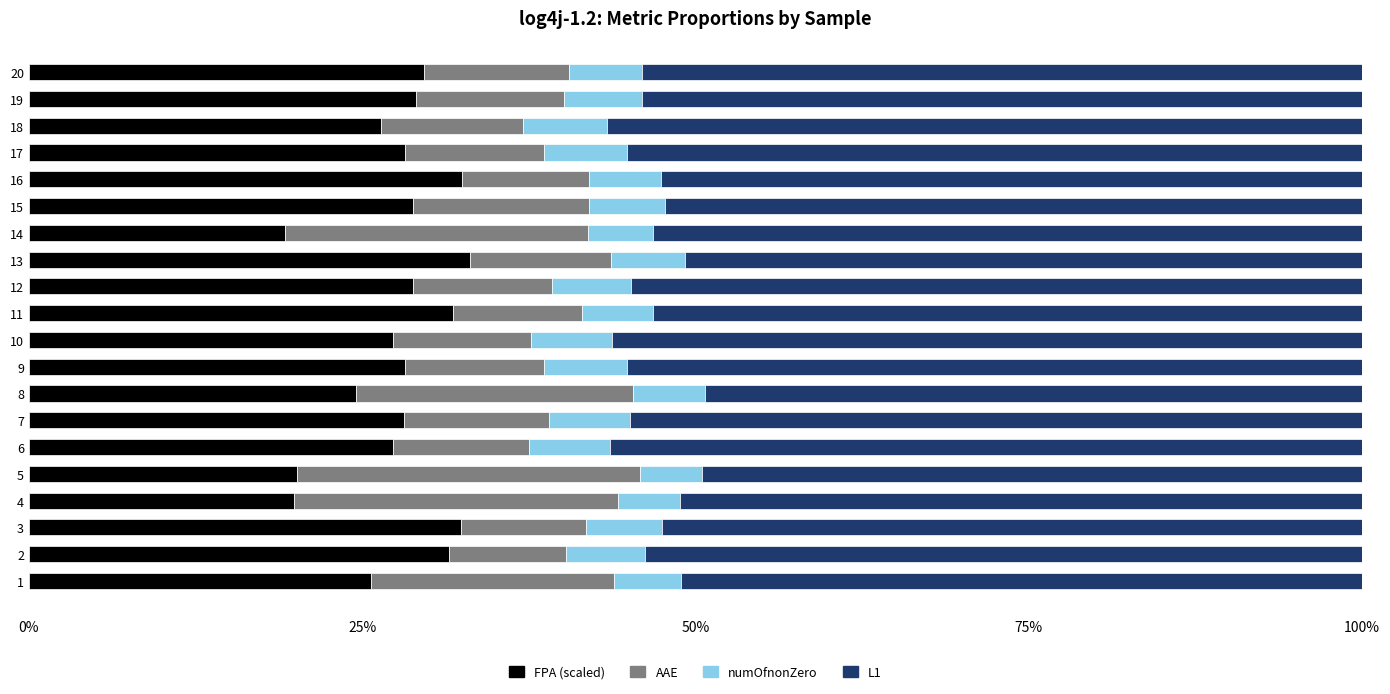

How many series are shown in this chart?

4